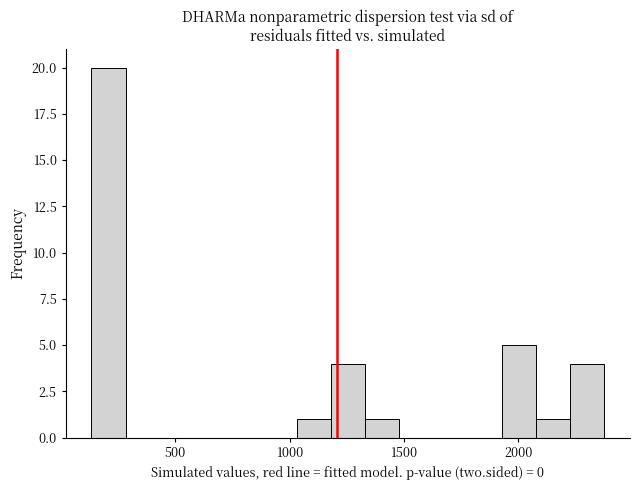

Read against the x-axis, roughly where is the centre of the tallest bar?

200